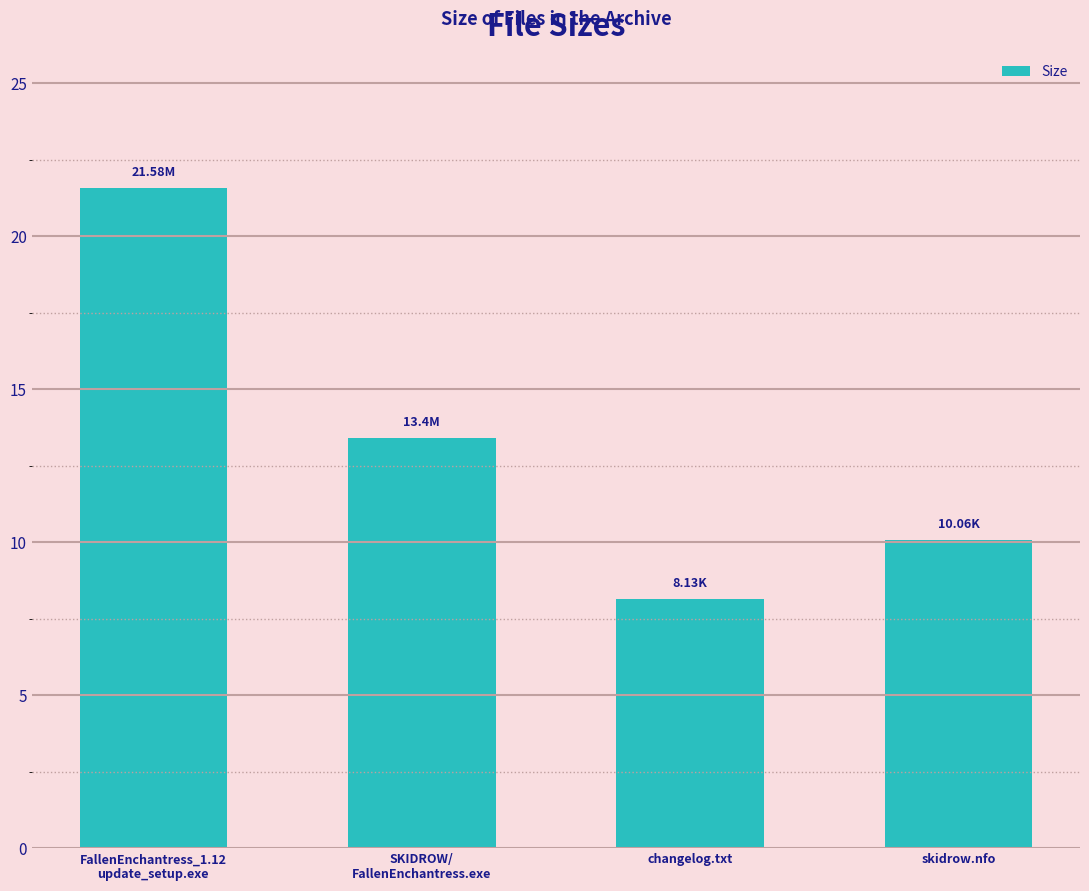

Which has a higher value, skidrow.nfo or FallenEnchantress_1.12
update_setup.exe?

FallenEnchantress_1.12
update_setup.exe